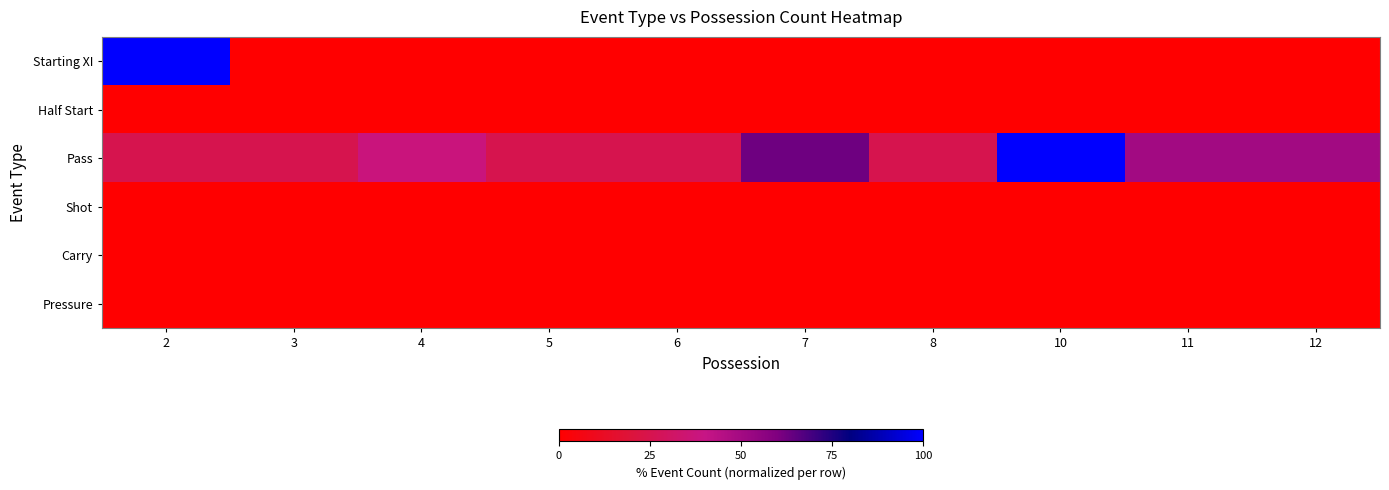

Reading left to right, extract all data points from this chart.

Starting XI: 2=100.0	3=0.0	4=0.0	5=0.0	6=0.0	7=0.0	8=0.0	10=0.0	11=0.0	12=0.0
Half Start: 2=0.0	3=0.0	4=0.0	5=0.0	6=0.0	7=0.0	8=0.0	10=0.0	11=0.0	12=0.0
Pass: 2=25.0	3=25.0	4=37.5	5=25.0	6=25.0	7=62.5	8=25.0	10=100.0	11=50.0	12=50.0
Shot: 2=0.0	3=0.0	4=0.0	5=0.0	6=0.0	7=0.0	8=0.0	10=0.0	11=0.0	12=0.0
Carry: 2=0.0	3=0.0	4=0.0	5=0.0	6=0.0	7=0.0	8=0.0	10=0.0	11=0.0	12=0.0
Pressure: 2=0.0	3=0.0	4=0.0	5=0.0	6=0.0	7=0.0	8=0.0	10=0.0	11=0.0	12=0.0